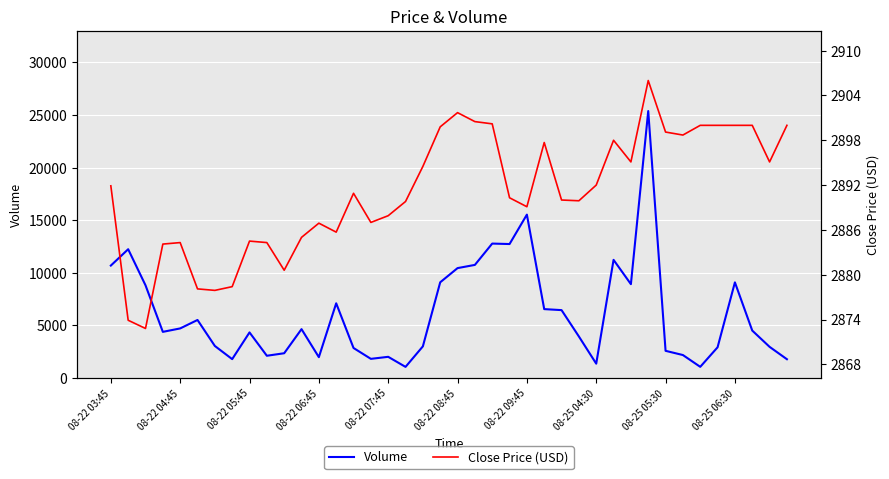

Which has a higher value, 15 or 08-22 06:45?

08-22 06:45